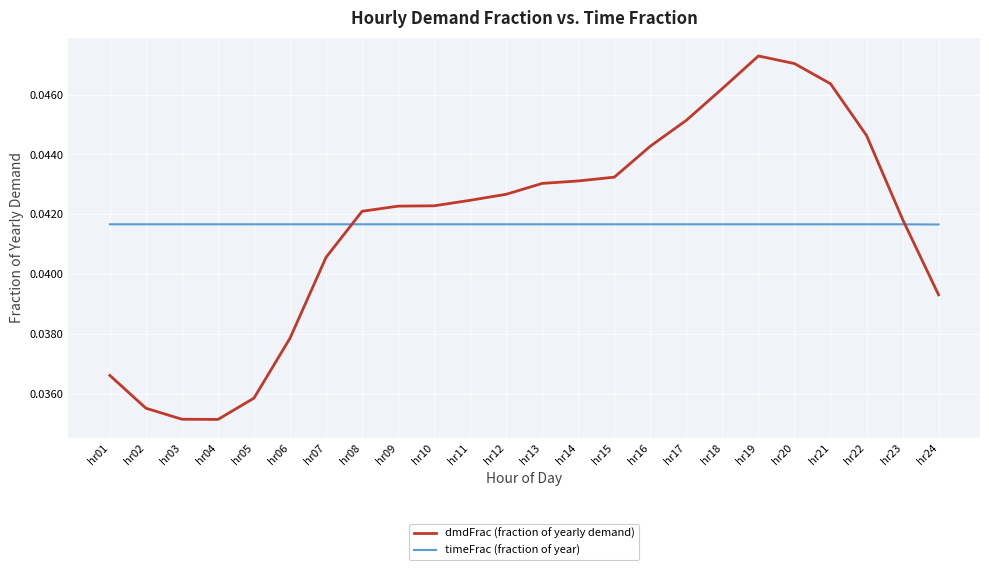

What are all the series names shown in the legend?

dmdFrac (fraction of yearly demand), timeFrac (fraction of year)